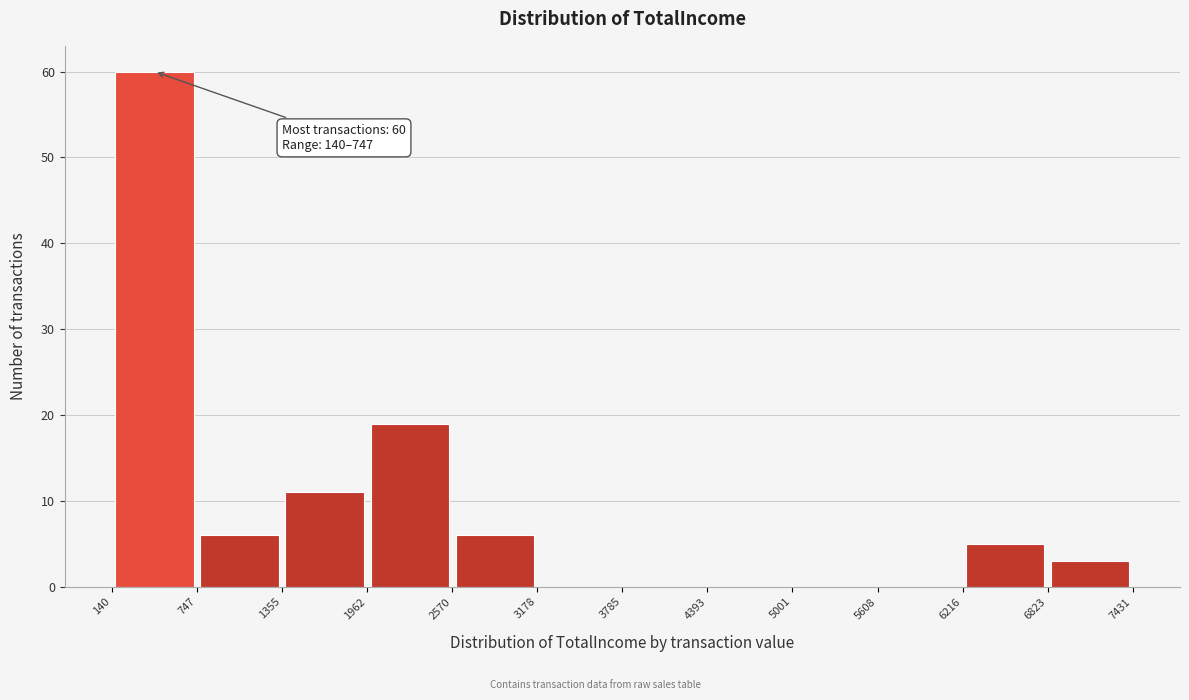

Which range on the x-axis has the tallest bar?

140 to 747